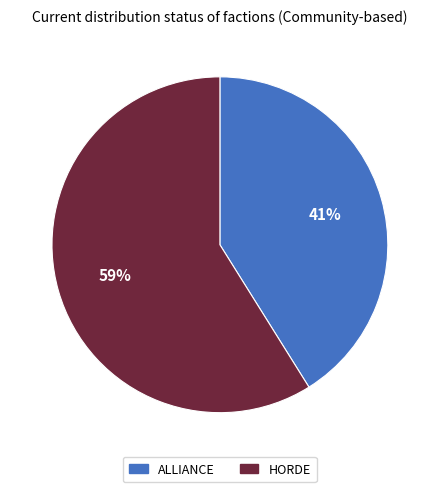

Which has a higher value, HORDE or ALLIANCE?

HORDE